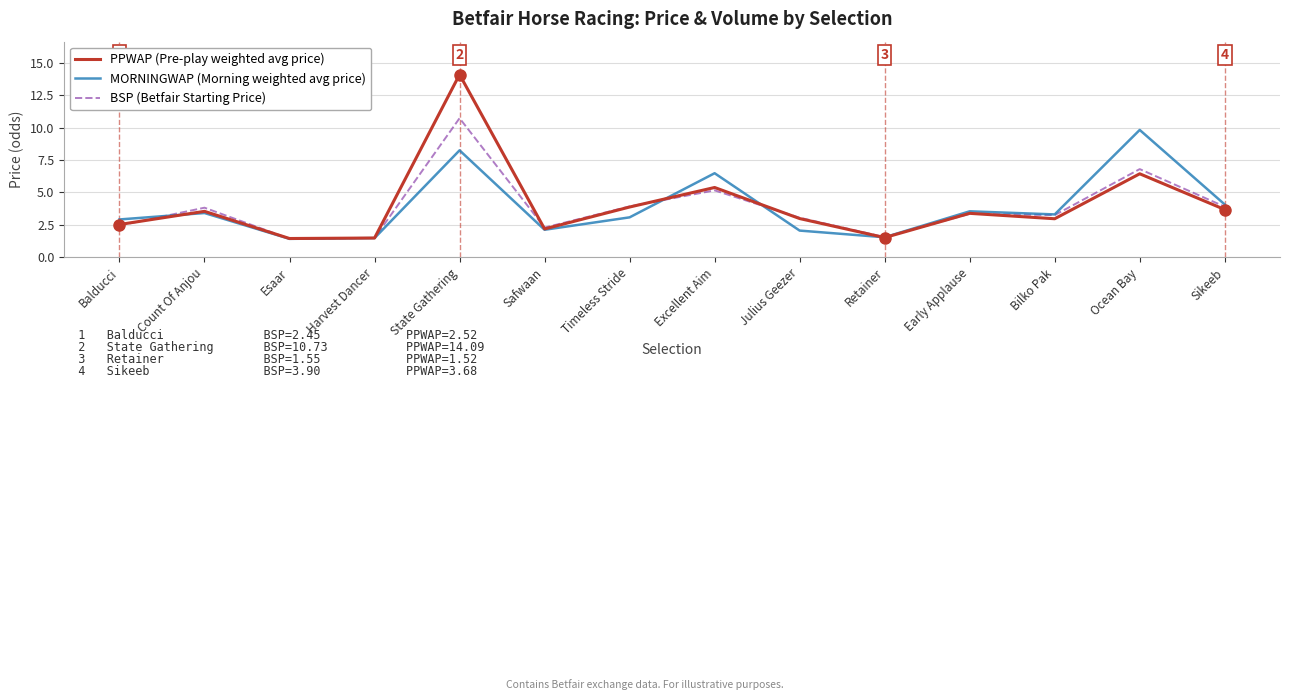

How many lines are shown in the chart?

3